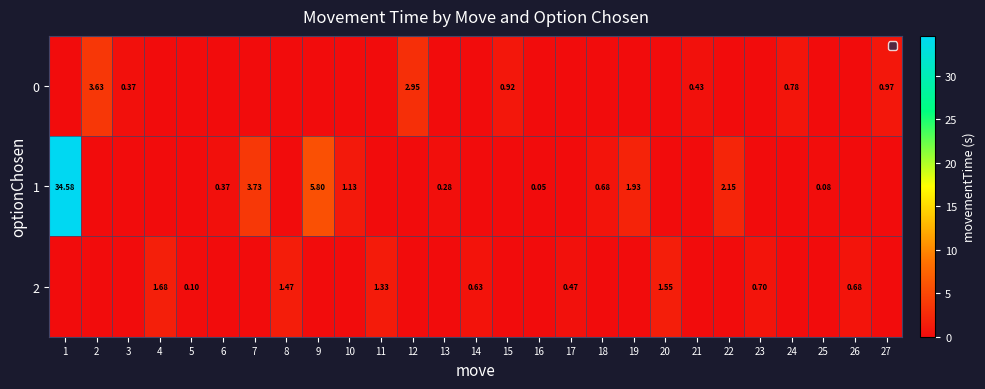

Which label corresponds to the smallest value in the chart?

1